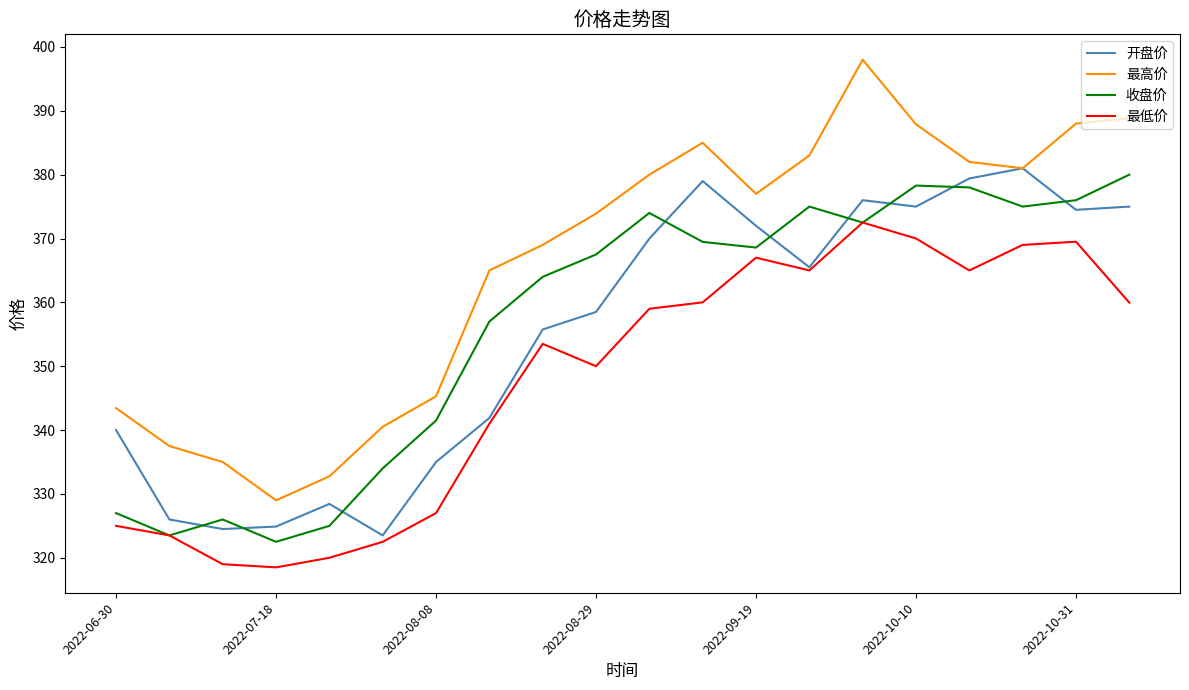

Which series has the largest range (max minus min)?

最高价